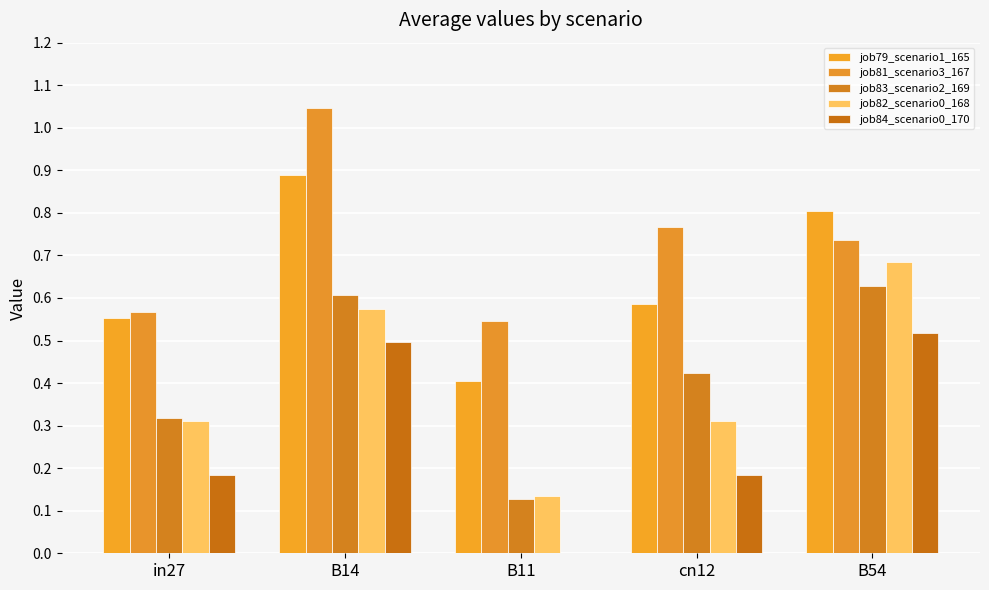

Are the bars horizontal?

No